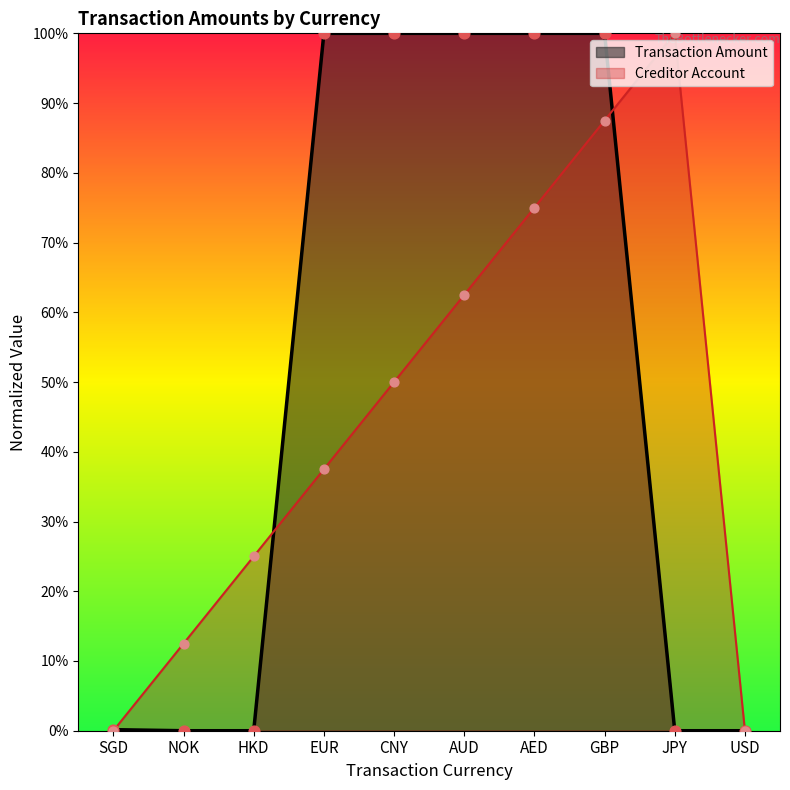

What are all the series names shown in the legend?

Transaction Amount, Creditor Account